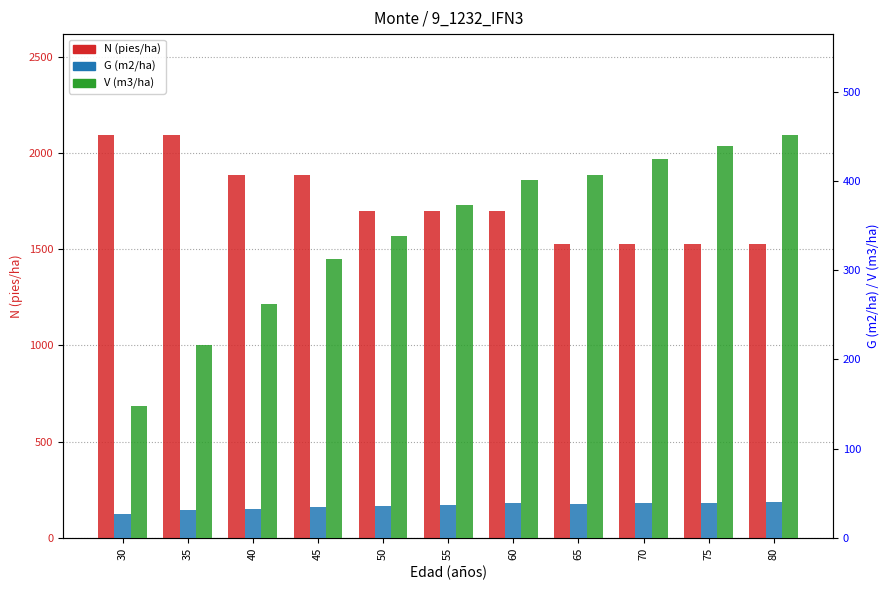

Rank the series by their maximum value, from lowest to highest.

G (m2/ha), V (m3/ha), N (pies/ha)